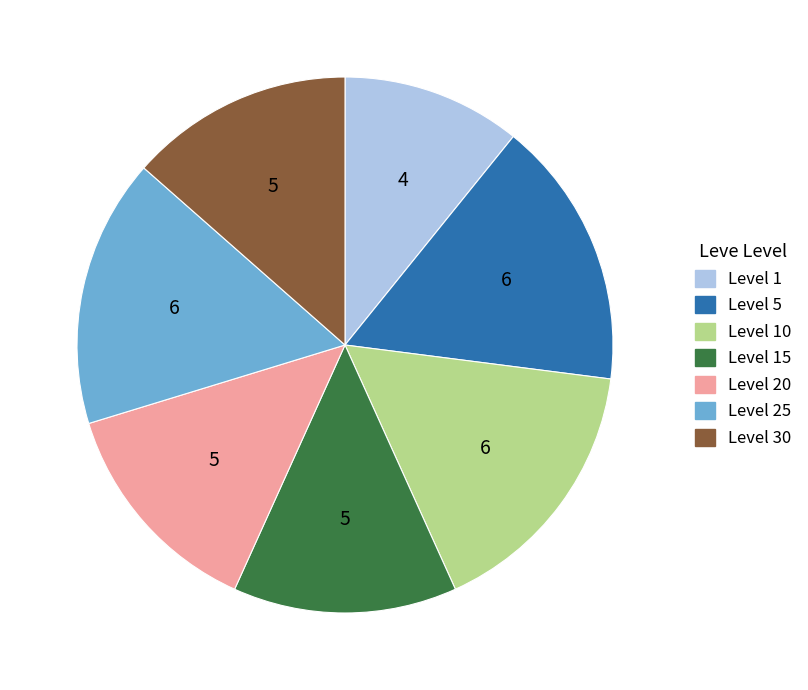

Does any single category account for the majority?

No